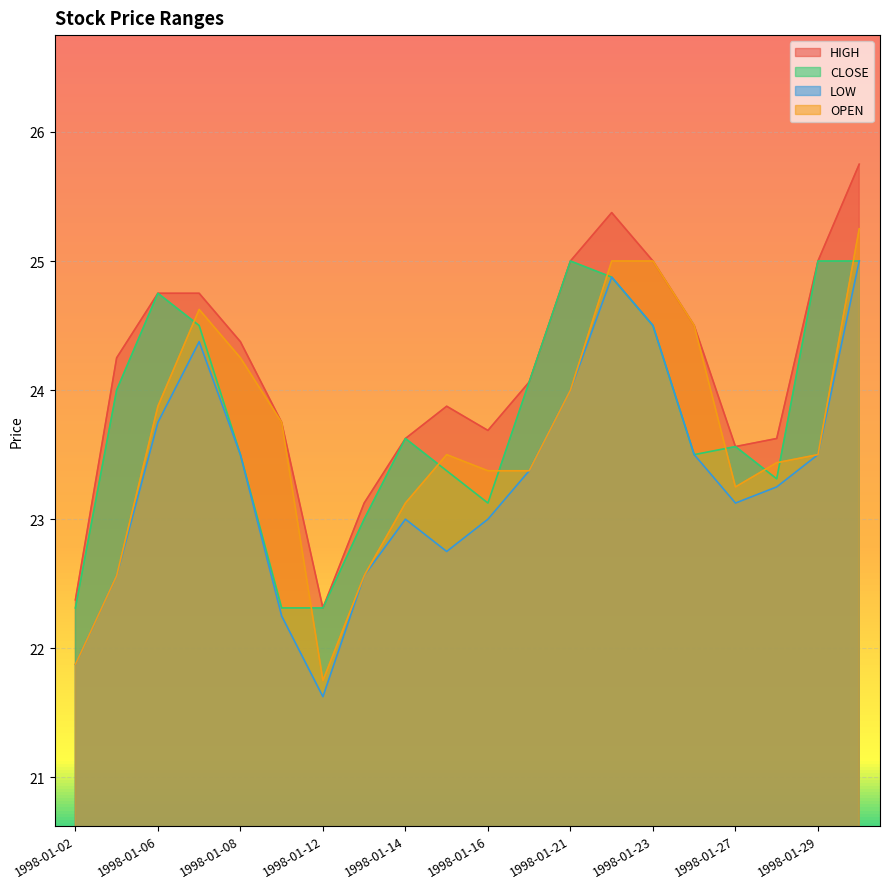

At which label is CLOSE closest to 23?

1998-01-13